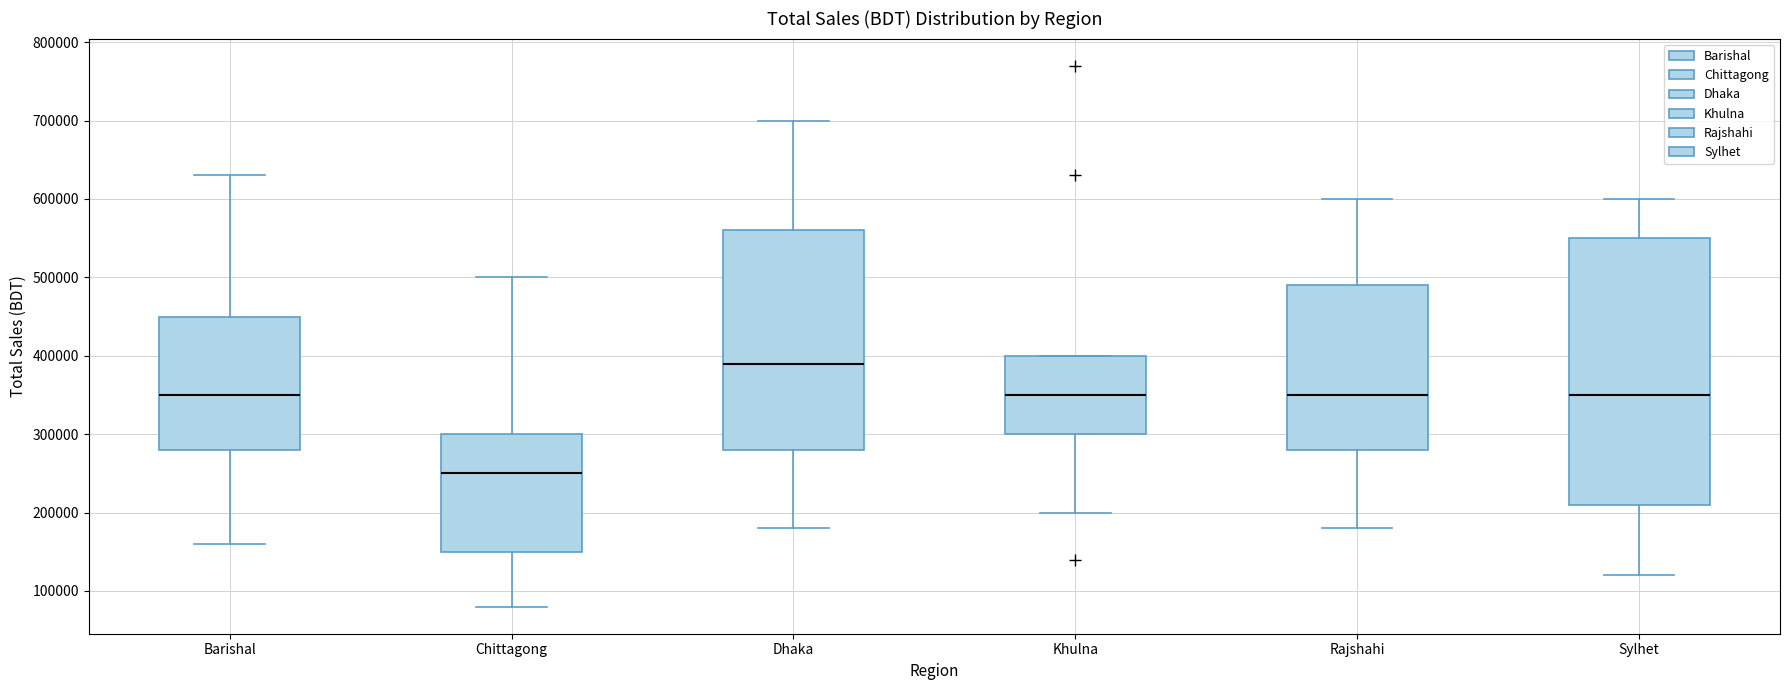

Which box's median line is the highest?

Dhaka